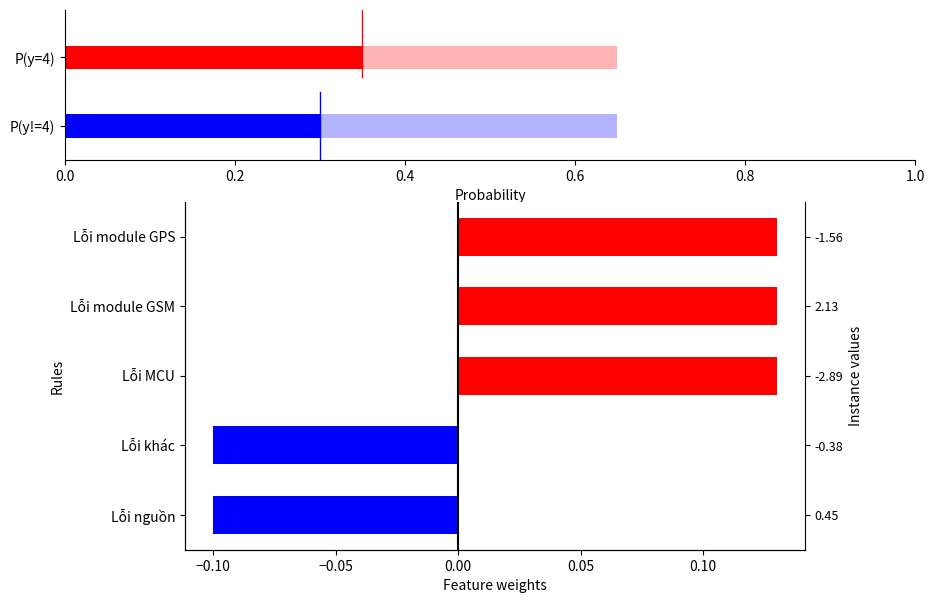

What is the difference between the second highest and second lowest values?

0.2